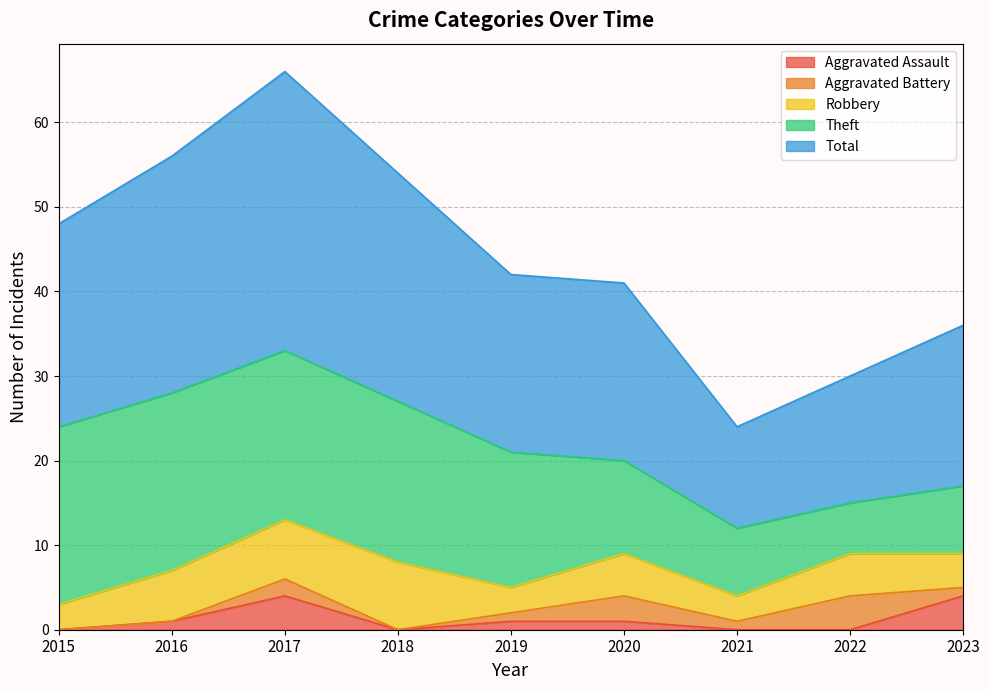

Reading left to right, list all the values displayed in this chart.

Aggravated Assault: 0	1	4	0	1	1	0	0	4
Aggravated Battery: 0	0	2	0	1	3	1	4	1
Robbery: 3	6	7	8	3	5	3	5	4
Theft: 21	21	20	19	16	11	8	6	8
Total: 24	28	33	27	21	21	12	15	19